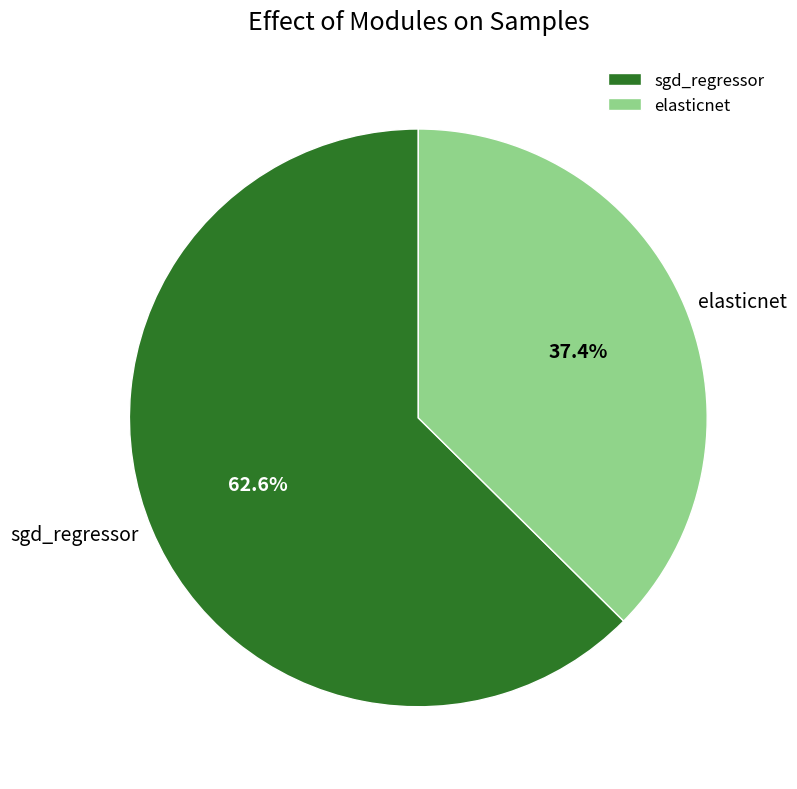

The elasticnet slice represents 48% of the pie. True or false?

False